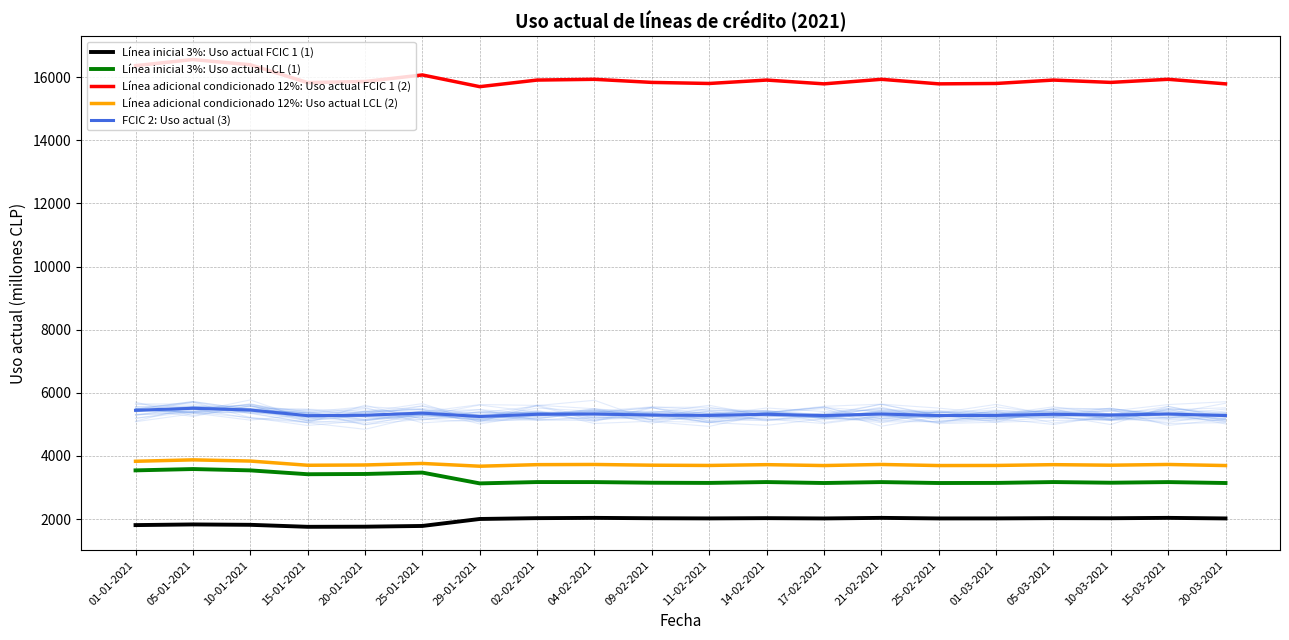

What is the total value across all series at 10-01-2021?

31047